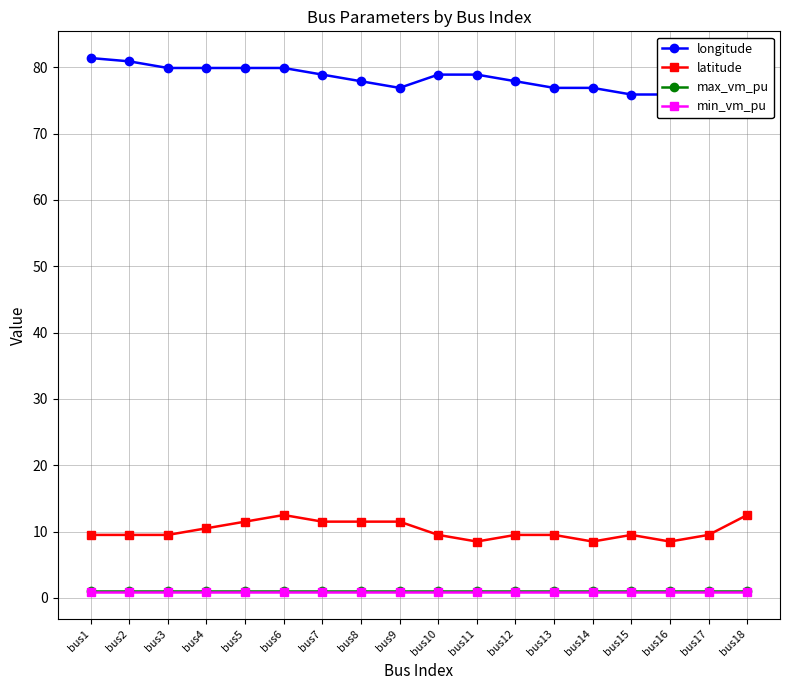

Reading left to right, what are all the values shown in this chart?

longitude: 81.4	80.9	79.9	79.9	79.9	79.9	78.9	77.9	76.9	78.9	78.9	77.9	76.9	76.9	75.9	75.9	74.9	77.9
latitude: 9.5	9.5	9.5	10.5	11.5	12.5	11.5	11.5	11.5	9.5	8.5	9.5	9.5	8.5	9.5	8.5	9.5	12.5
max_vm_pu: 1.1	1.1	1.1	1.1	1.1	1.1	1.1	1.1	1.1	1.1	1.1	1.1	1.1	1.1	1.1	1.1	1.1	1.1
min_vm_pu: 0.9	0.9	0.9	0.9	0.9	0.9	0.9	0.9	0.9	0.9	0.9	0.9	0.9	0.9	0.9	0.9	0.9	0.9